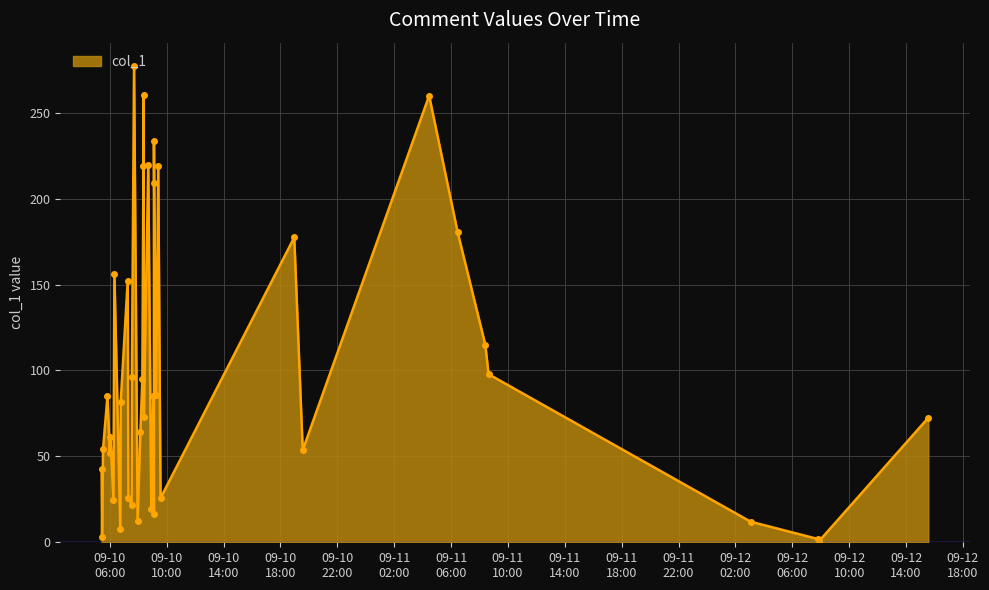

How many points are higher than both their immediate neighbors (excluding endpoints)?

12